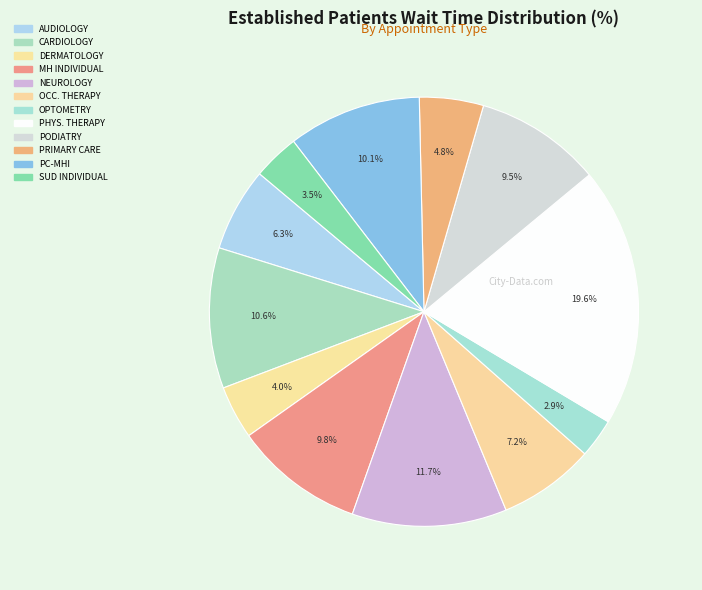

How many segments does this pie chart have?

12